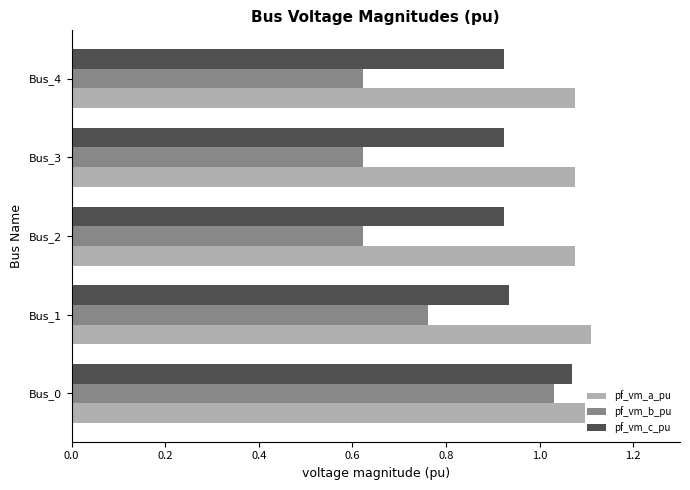

How many pf_vm_c_pu values are between 0 and 1?

4